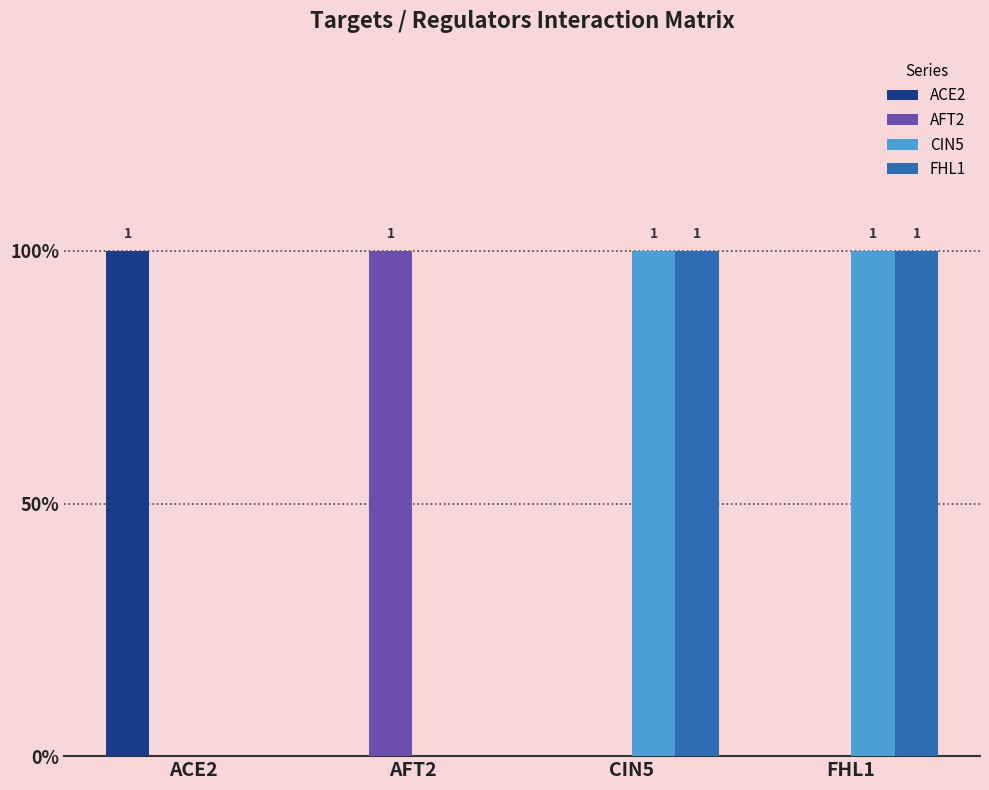

Are the bars grouped side by side (vs. stacked)?

Yes